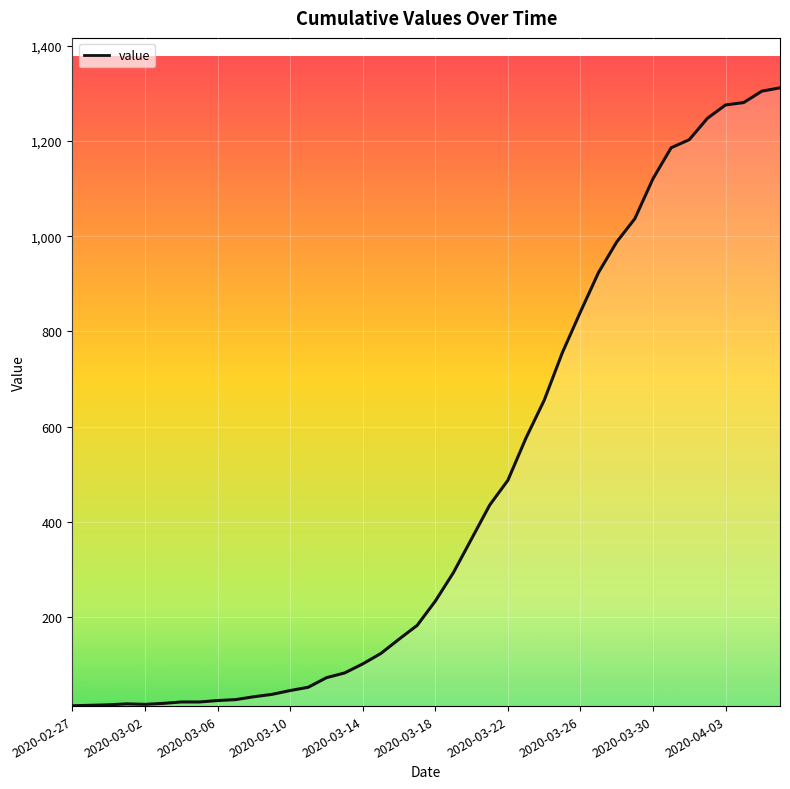

What is the maximum value shown in the chart?

1312